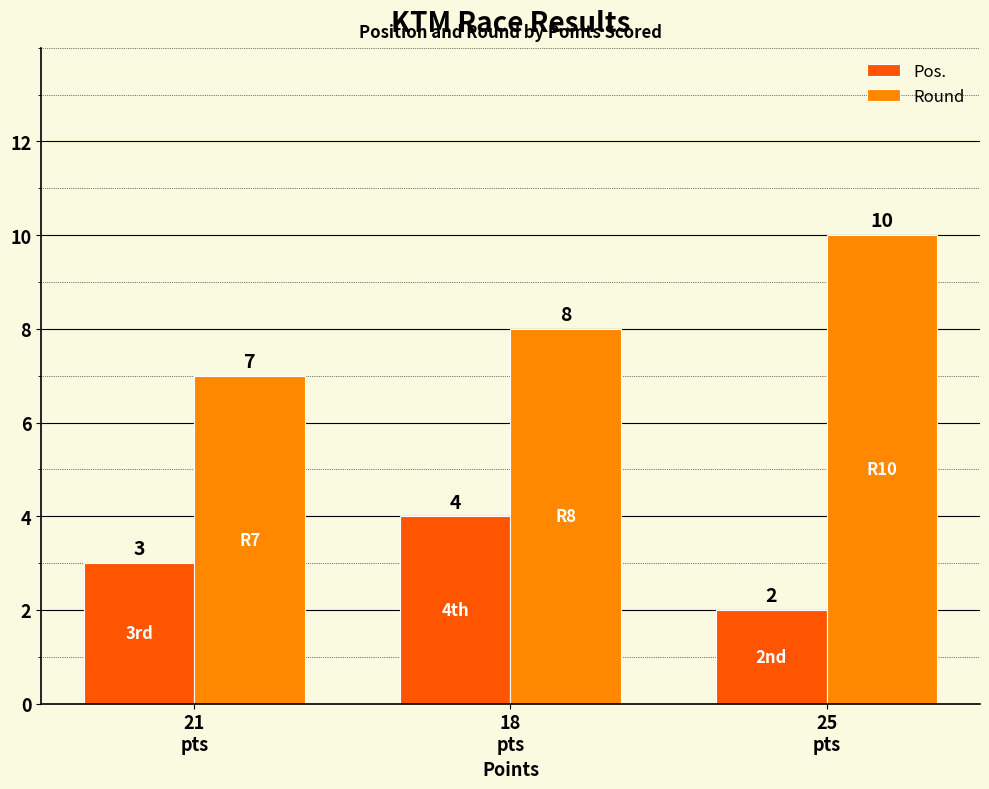

Reading right to left, list all the values displayed in this chart.

Pos.: 25
pts=2	18
pts=4	21
pts=3
Round: 25
pts=10	18
pts=8	21
pts=7